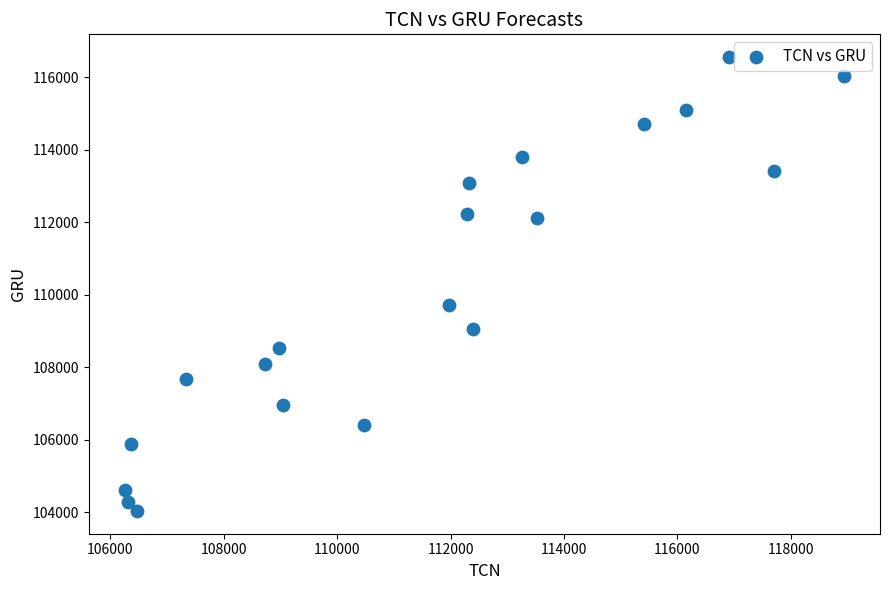

What is the range of Y values (max minus min)?

12530.6